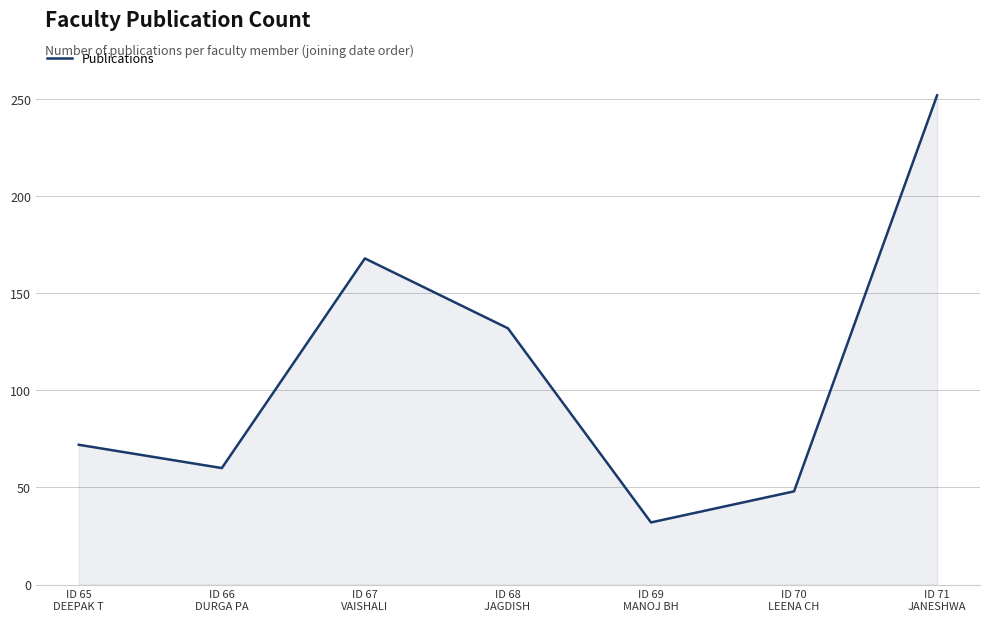

What is the sum of all values?

764